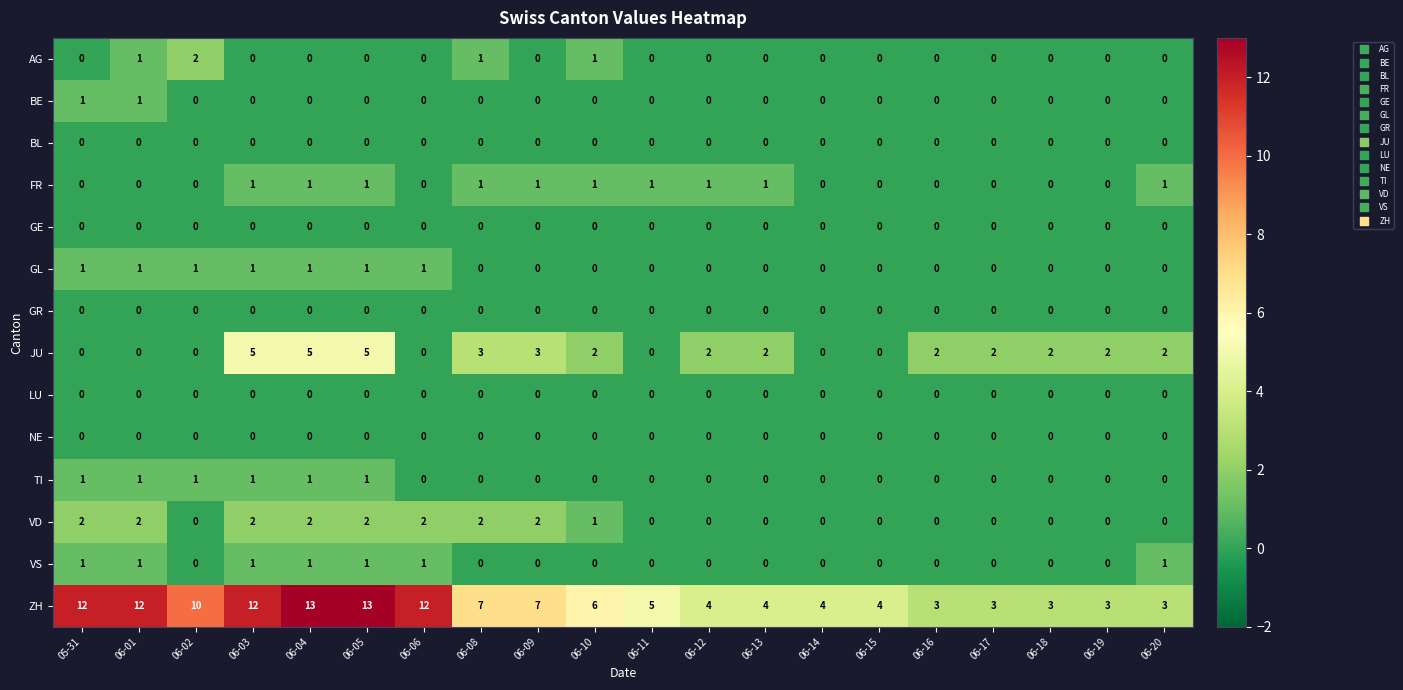

What is the total value across all series at 06-08?

14